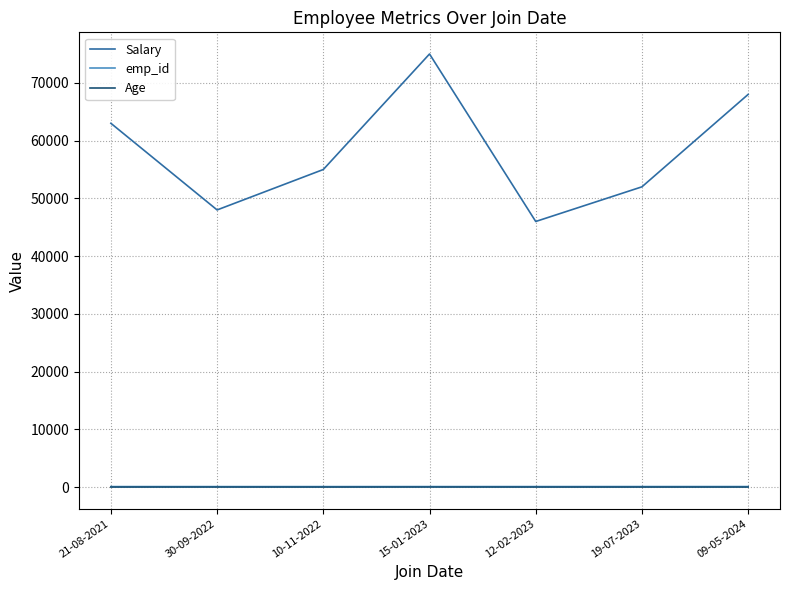

The Age series shows 29 at 30-09-2022. True or false?

True